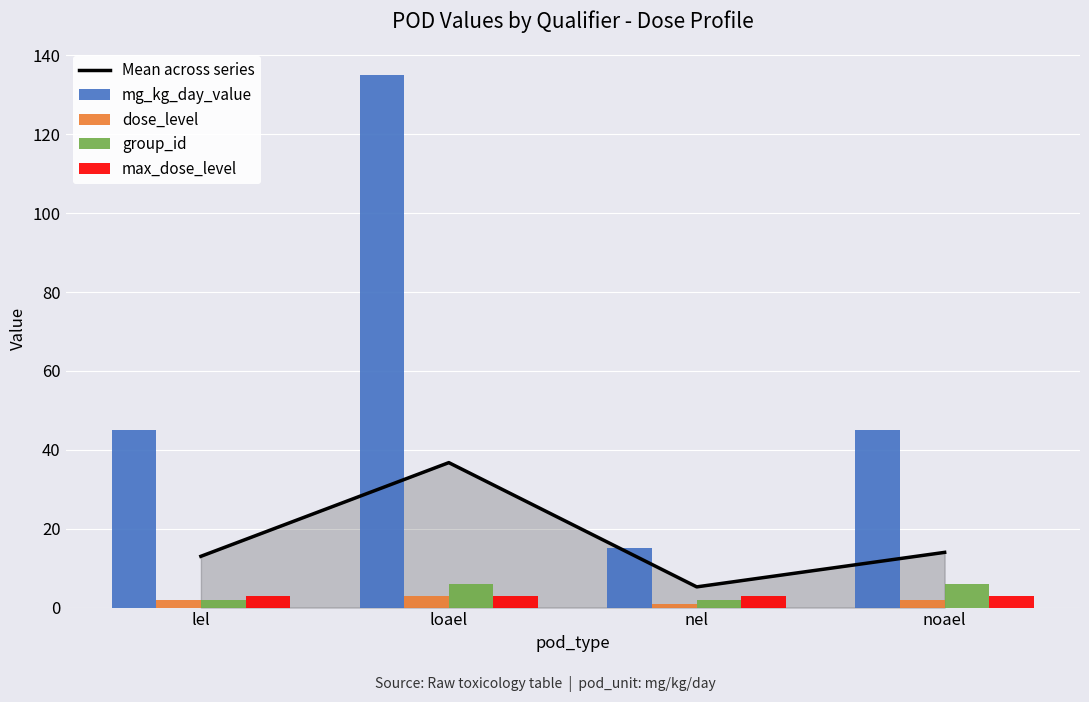

At which label does Mean across series first exceed 14?

loael